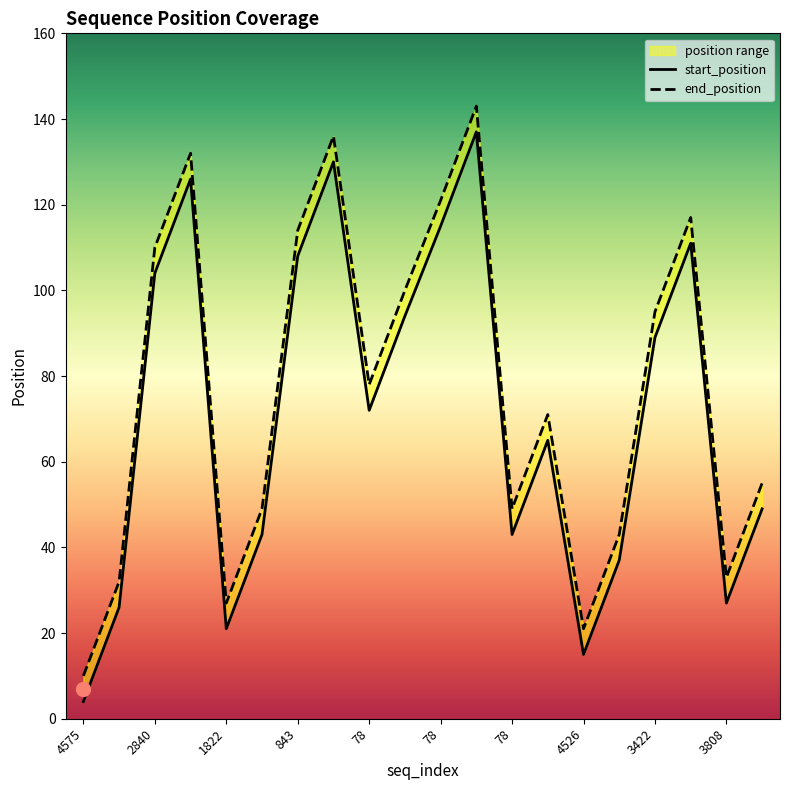

Reading left to right, list all the values displayed in this chart.

start_position: 4	26	104	126	21	43	108	130	72	94	115	137	43	65	15	37	89	111	27	49
end_position: 10	32	110	132	27	49	114	136	78	100	121	143	49	71	21	43	95	117	33	55